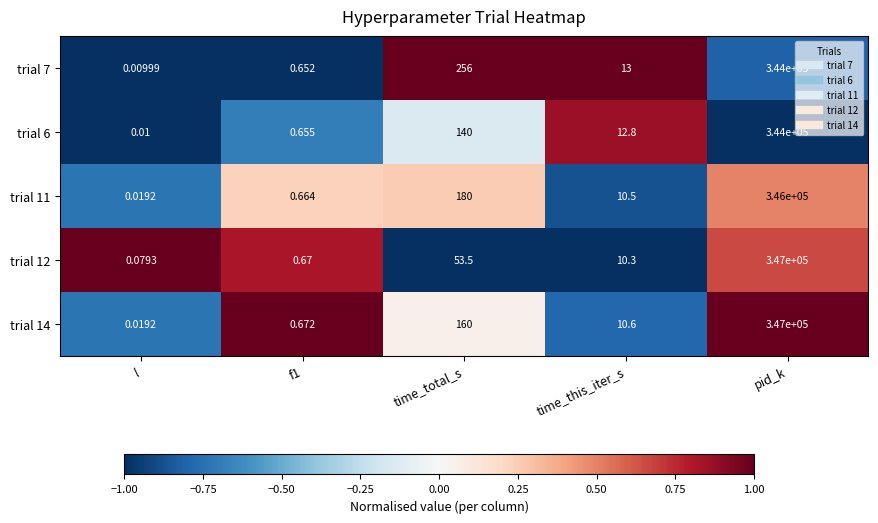

Where is trial 12 nearest to the value 173500?

time_total_s